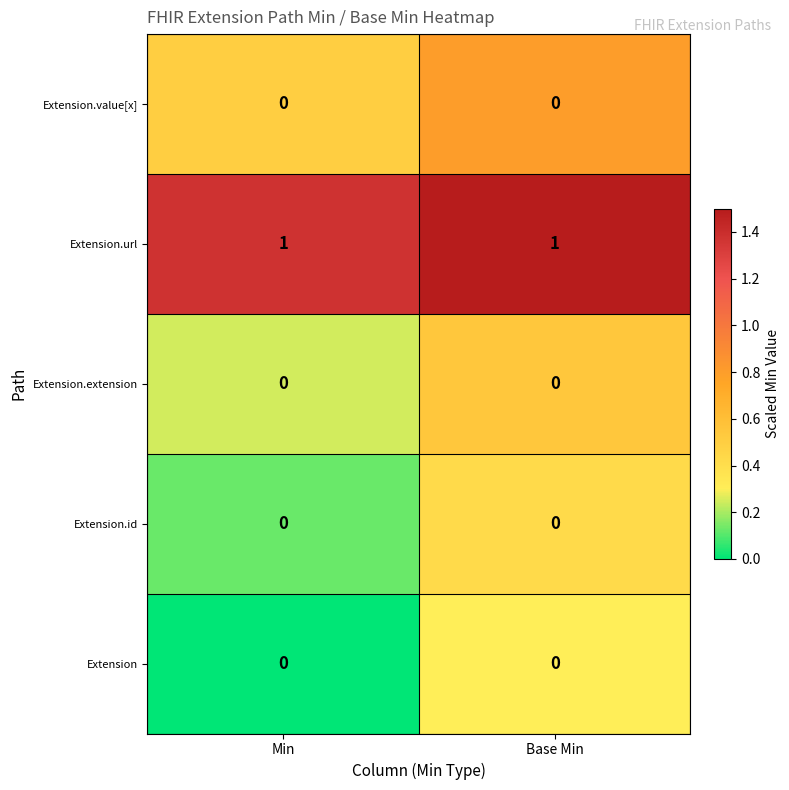

True or false: Extension.value[x] has a value of 0 at Base Min.

True